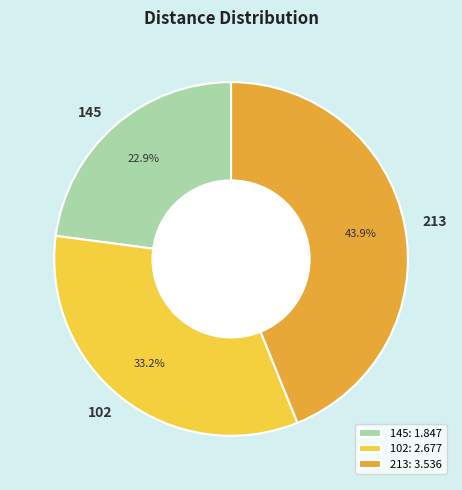

Which slice is the largest?

213